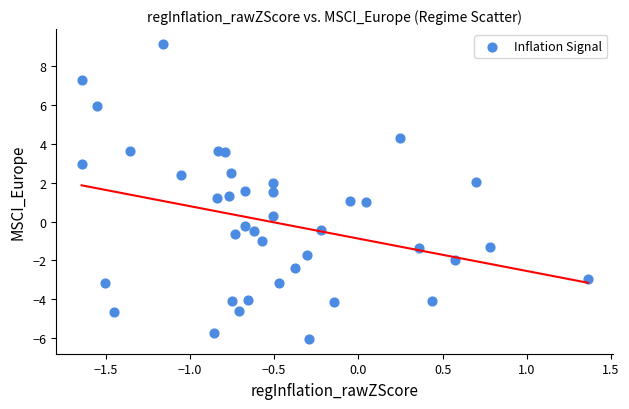

What is the range of Y values (max minus min)?

15.2